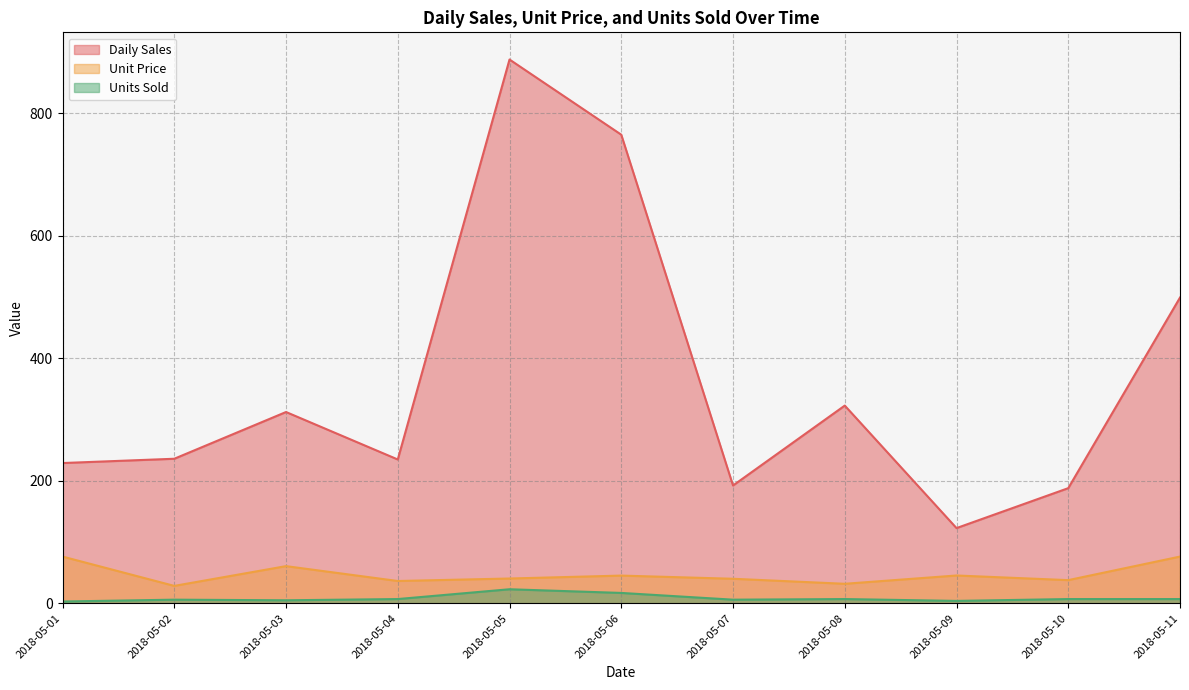

What is the highest value of the Units Sold series?

23.0